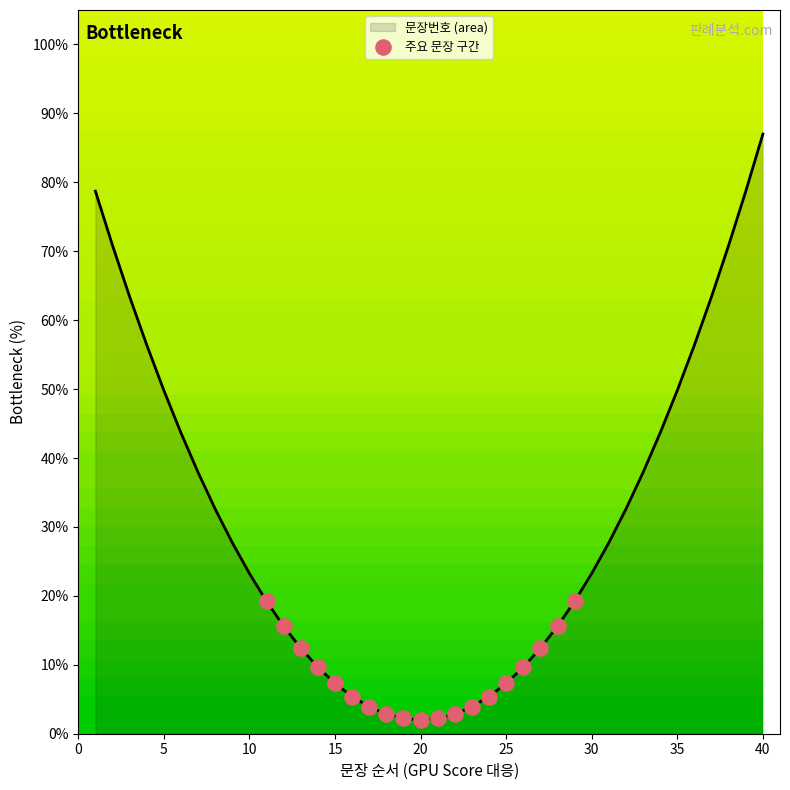

What is the difference between the maximum and minimum values?

85.0